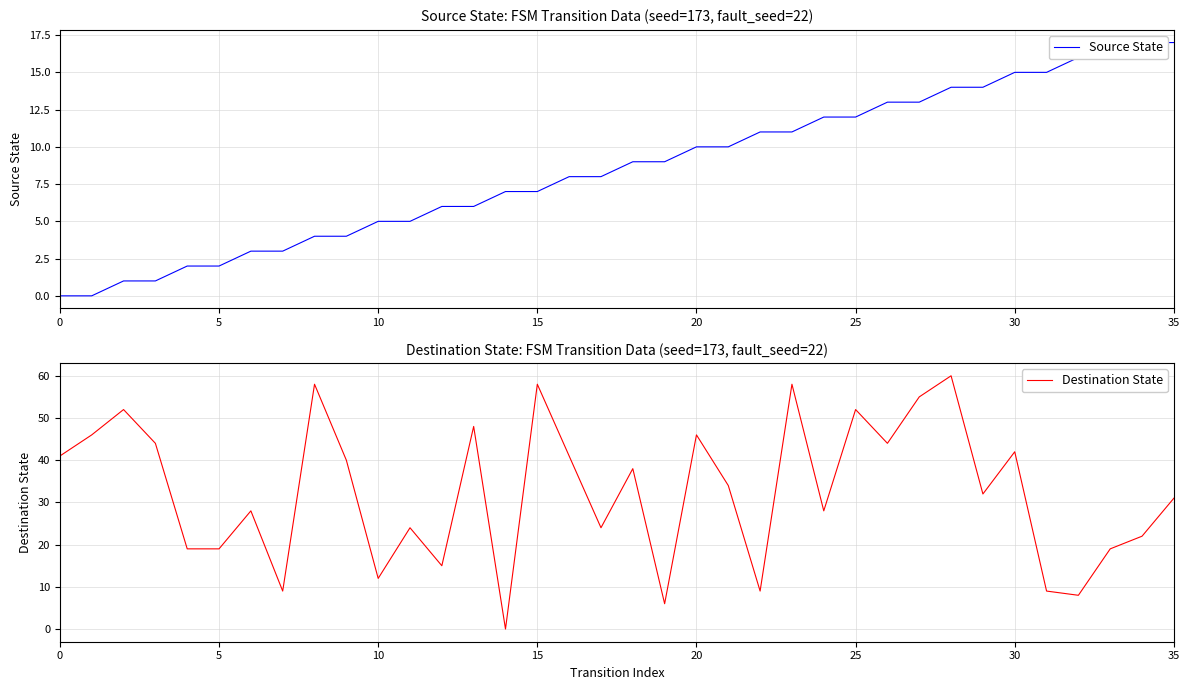

Reading left to right, transcribe all the data shown in this chart.

Source State: 0	0	1	1	2	2	3	3	4	4	5	5	6	6	7	7	8	8	9	9	10	10	11	11	12	12	13	13	14	14	15	15	16	16	17	17
Destination State: 41	46	52	44	19	19	28	9	58	40	12	24	15	48	0	58	41	24	38	6	46	34	9	58	28	52	44	55	60	32	42	9	8	19	22	31